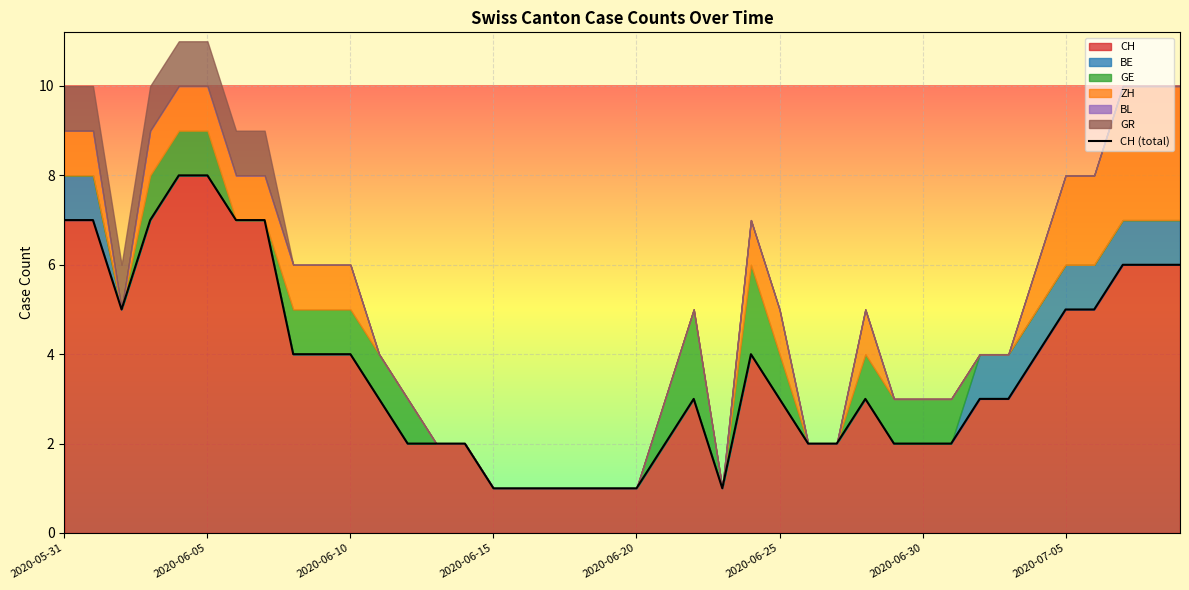

The CH series shows 3 at 2020-06-25. True or false?

True